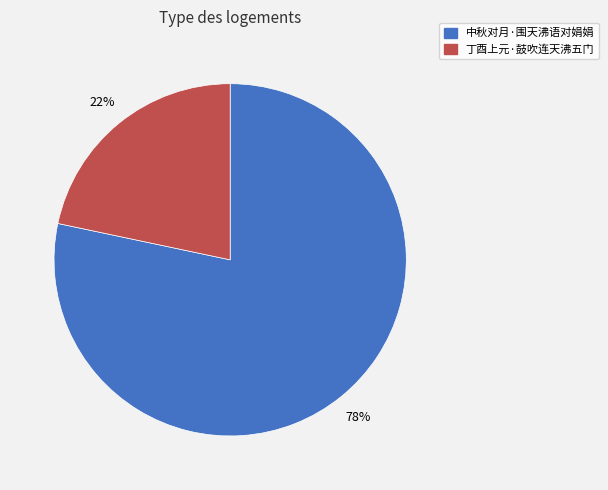

What percentage is the 中秋对月·围天沸语对娟娟 slice, to the nearest percent?

78%